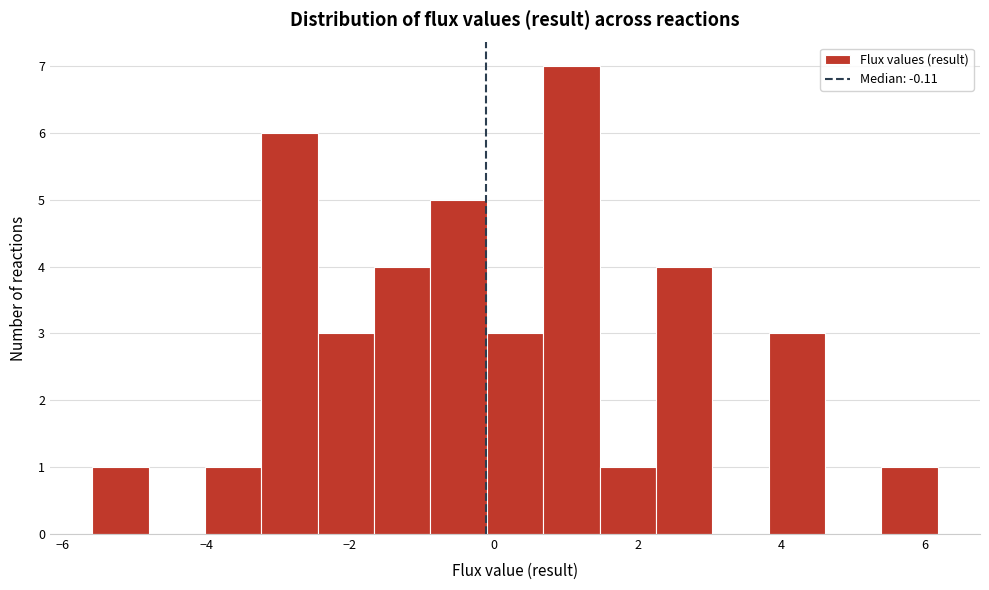

Read against the x-axis, roughly where is the centre of the tallest bar?

1.0